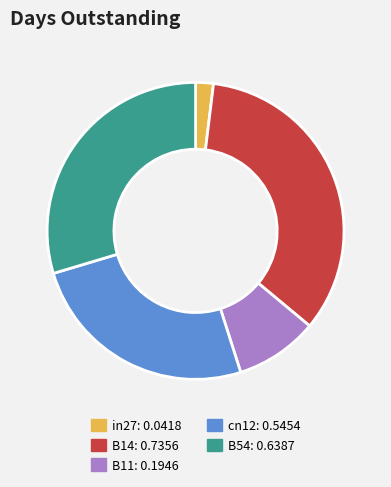

Which has a higher value, B11: 0.1946 or in27: 0.0418?

B11: 0.1946